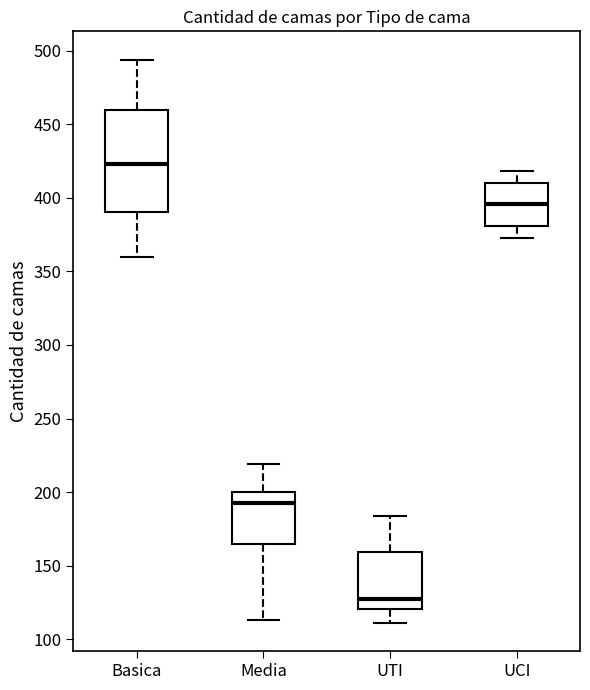

Which box has the highest median line?

Basica